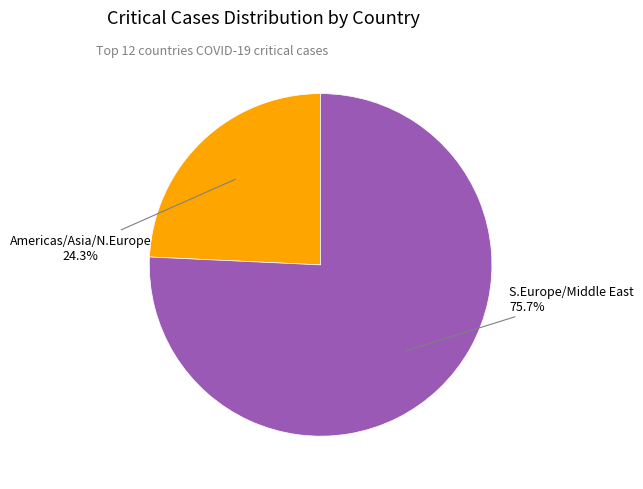

Is there a majority slice in this chart?

Yes